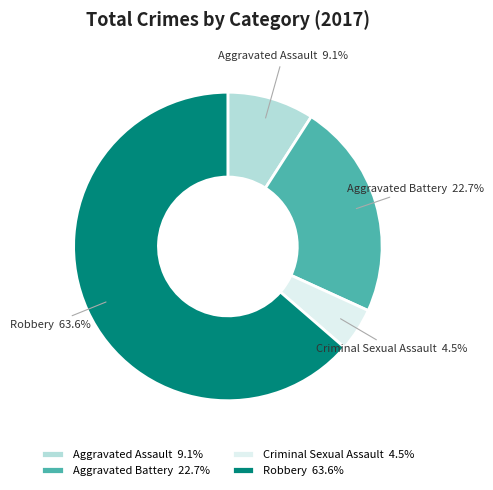

How many slices are in this pie chart?

4